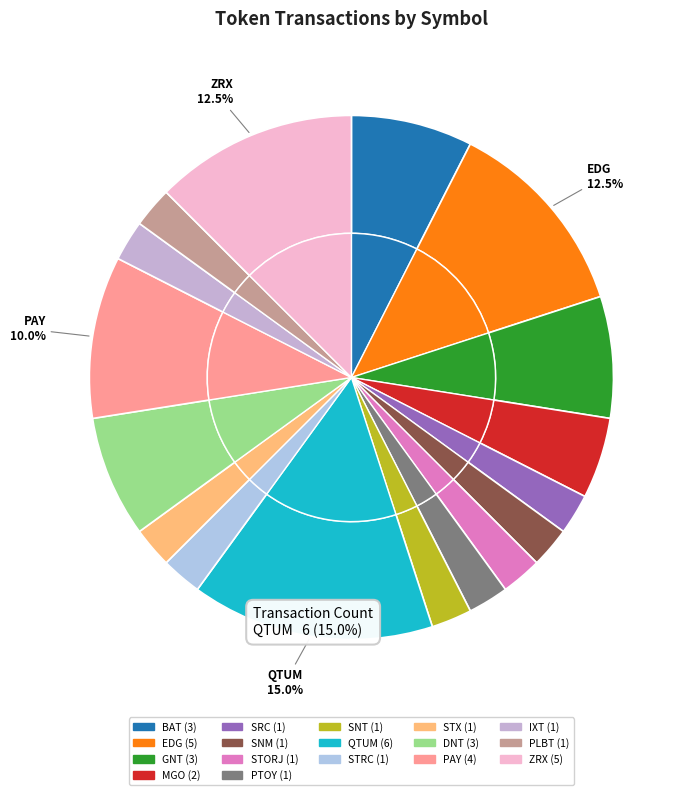

Is there any slice that represents more than half of the pie?

No